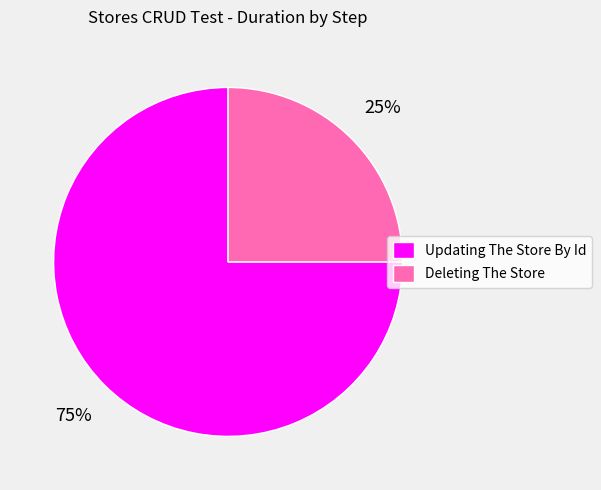

What is the majority slice?

Updating The Store By Id